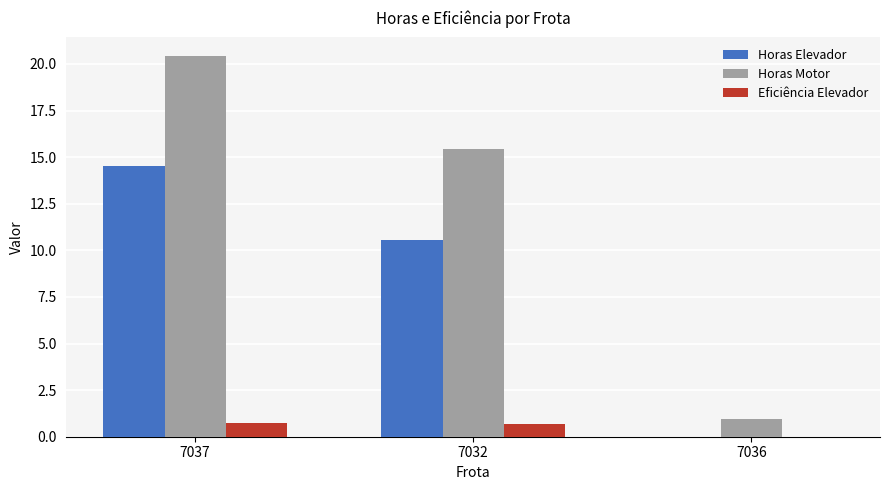

How many groups of bars are there?

3